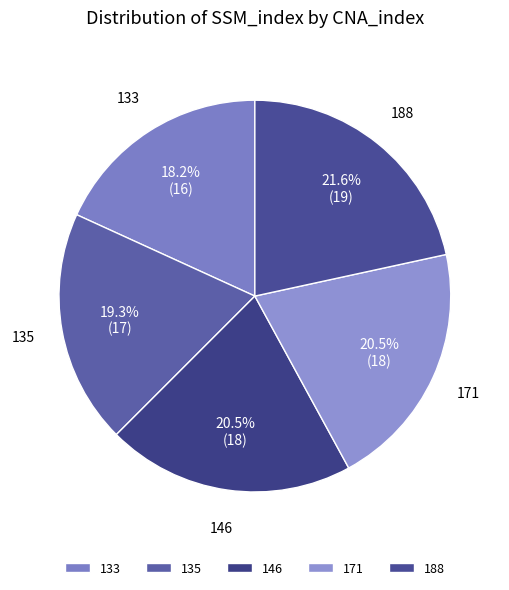

What portion of the pie excludes 135?

80.7%